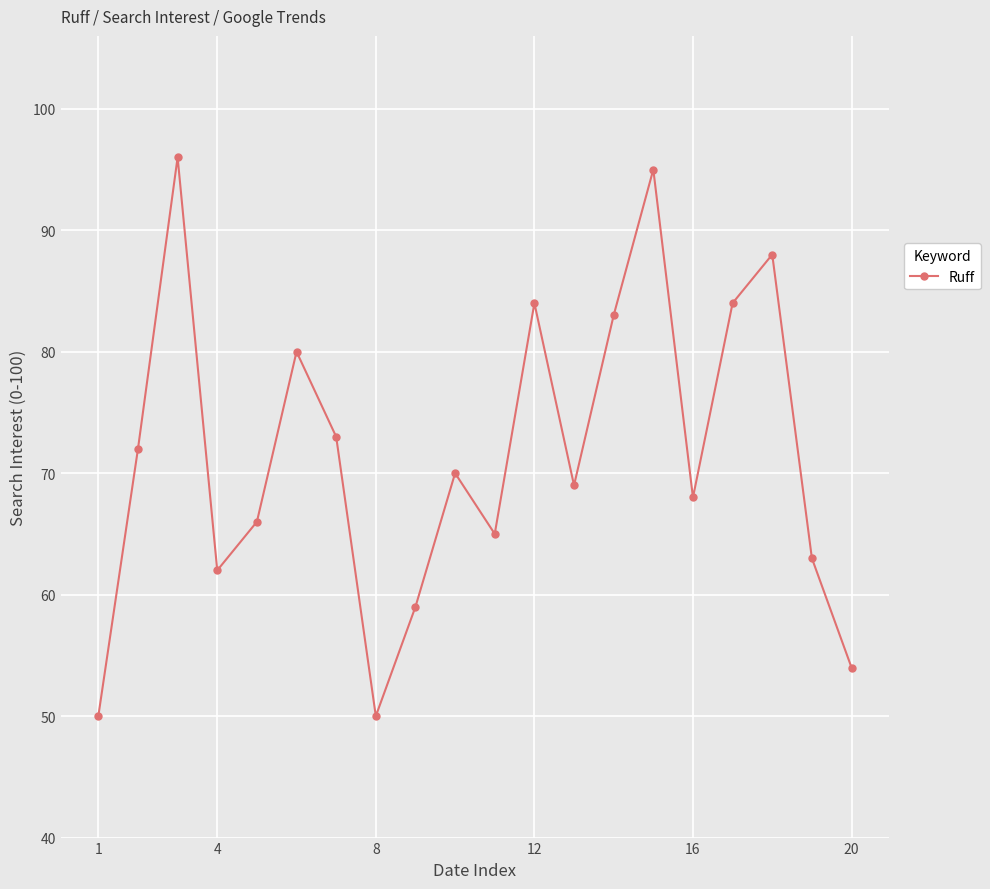

What is the maximum value shown in the chart?

96